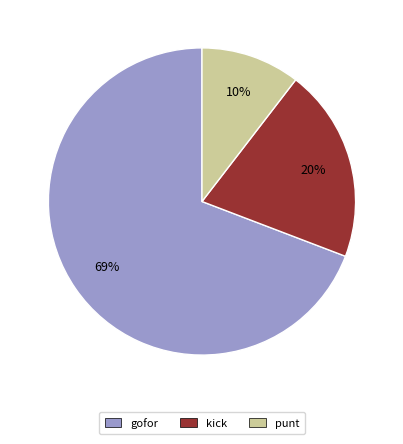

Do gofor and kick together represent more than half of the pie?

Yes